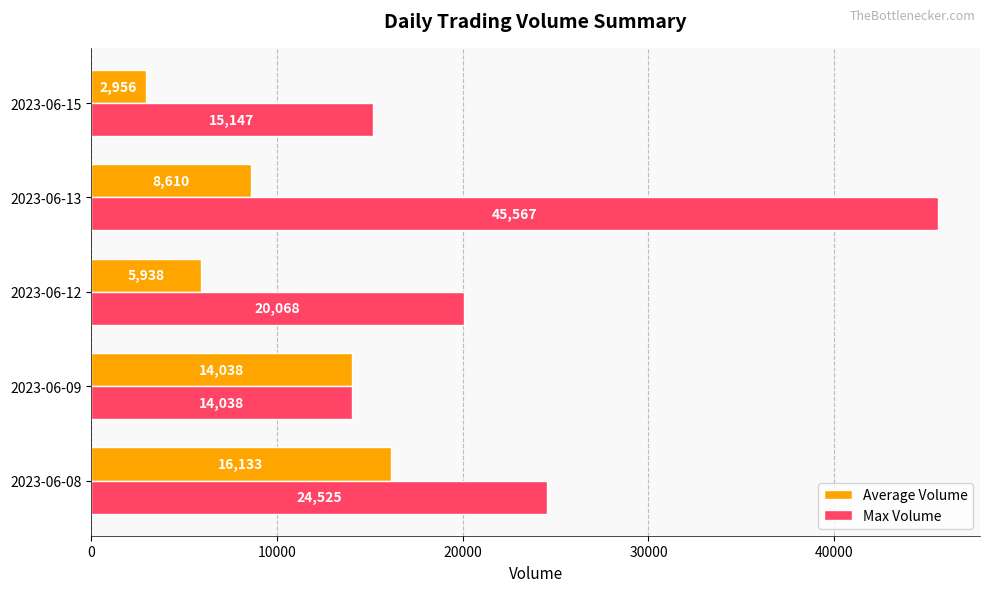

List the labels in order of Average Volume value, largest first.

2023-06-08, 2023-06-09, 2023-06-13, 2023-06-12, 2023-06-15